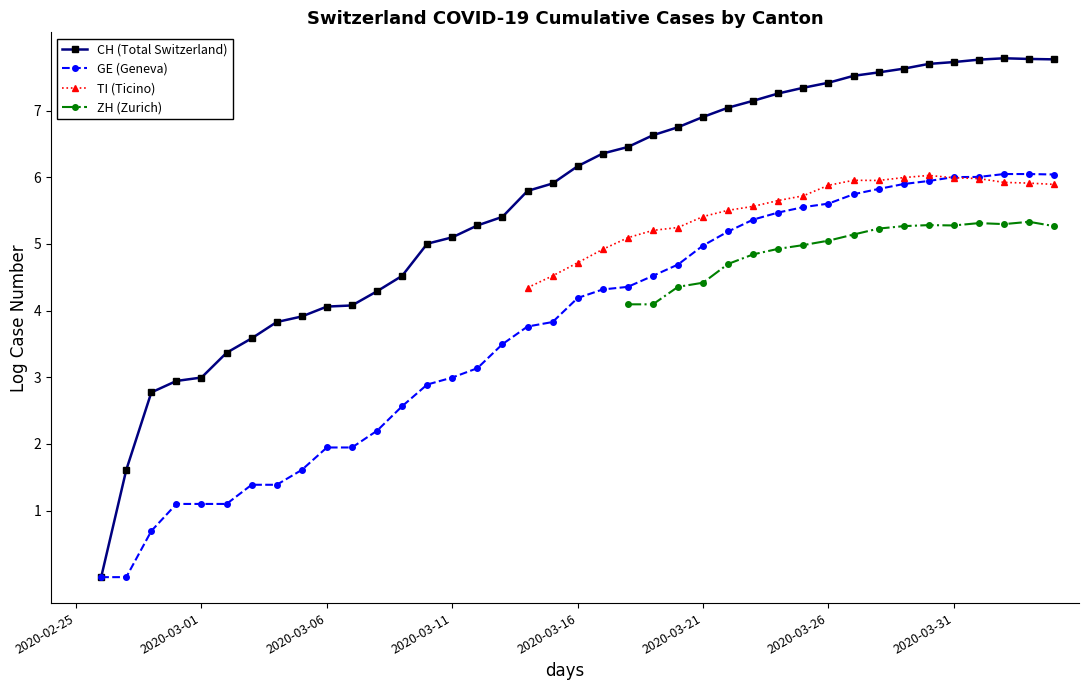

What are all the series names shown in the legend?

CH (Total Switzerland), GE (Geneva), TI (Ticino), ZH (Zurich)